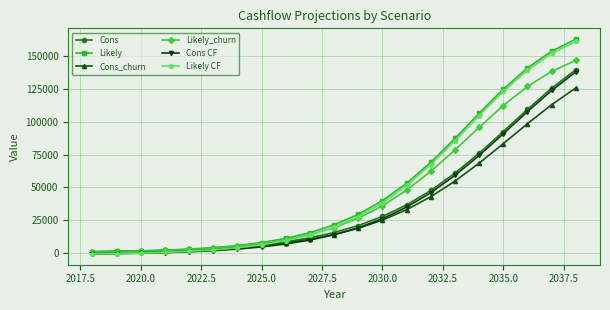

At how many categories does at least one series exceed 72349?

6